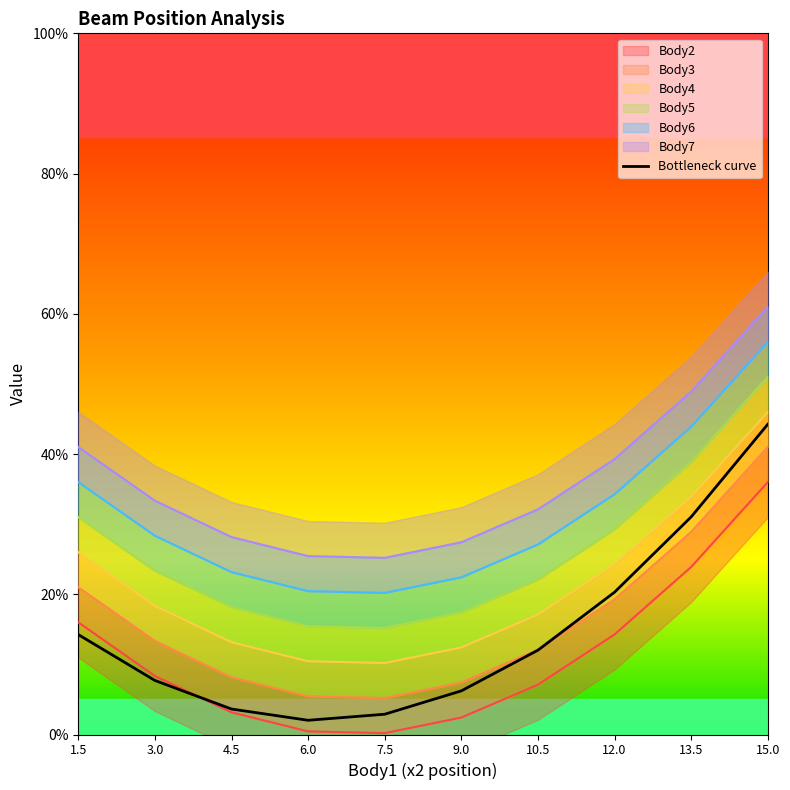

How many lines are shown in the chart?

1